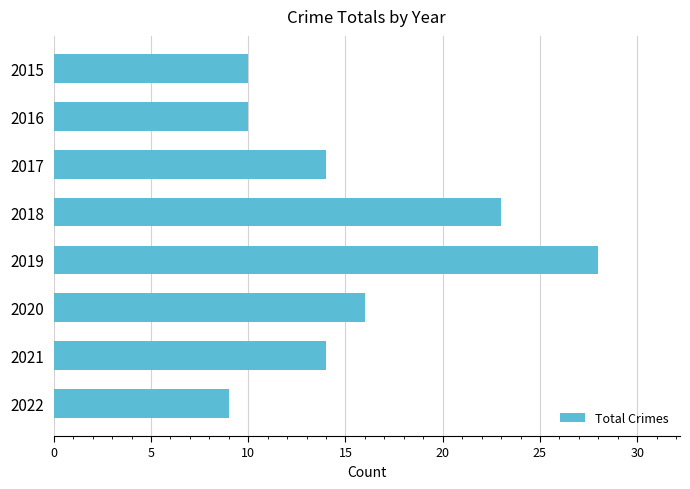

What is the ratio of the value at 2021 to the value at 2018?

0.6